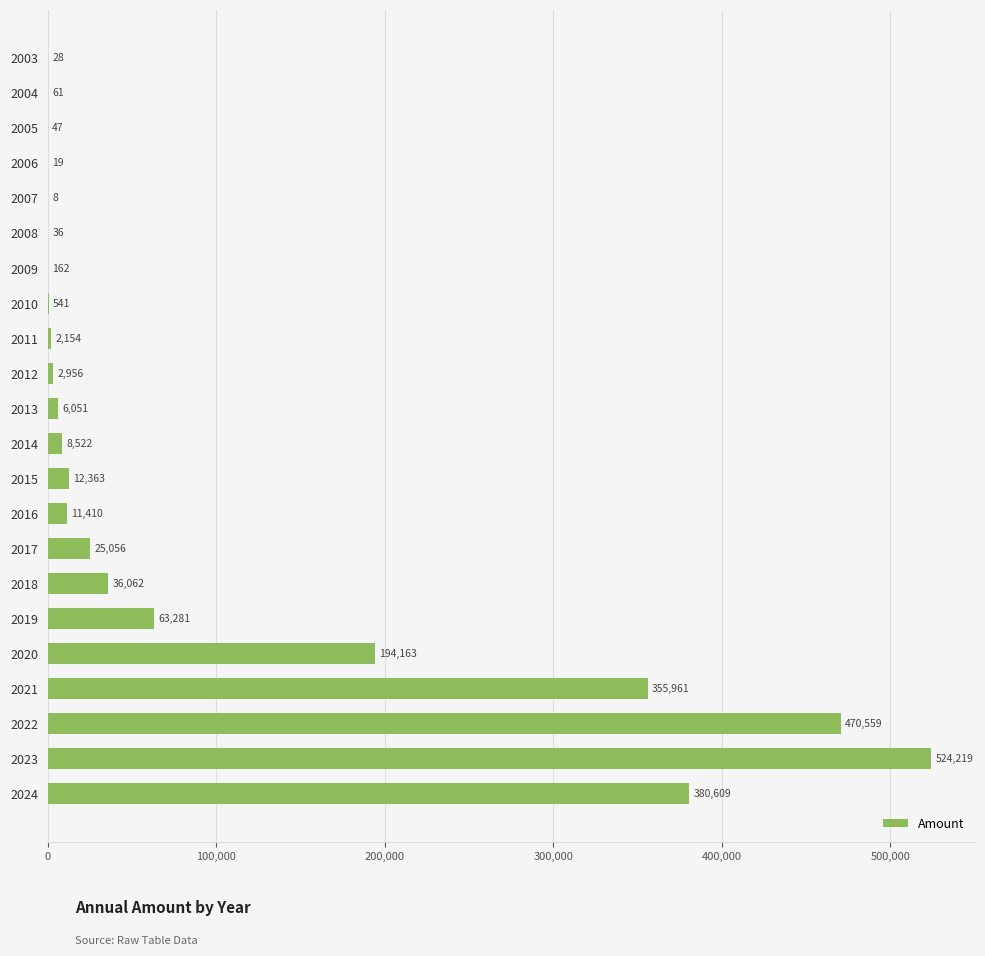

What is the sum of all values?

2094268